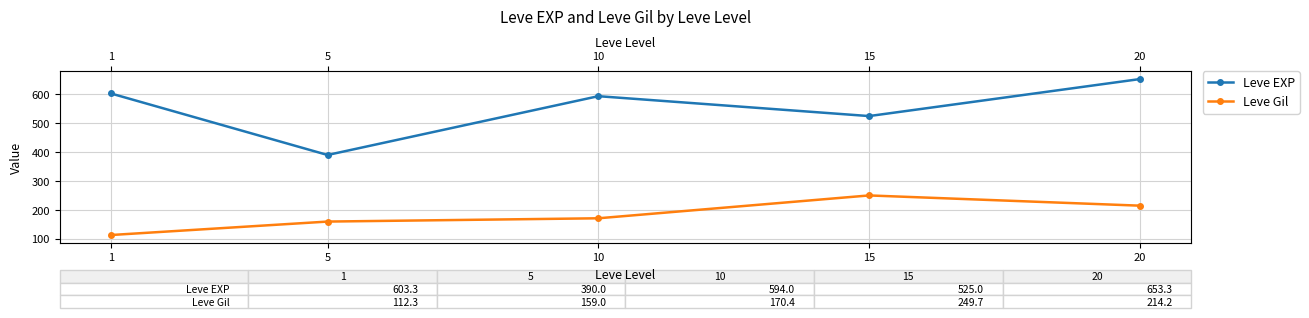

Which category has the highest value across all series?

20